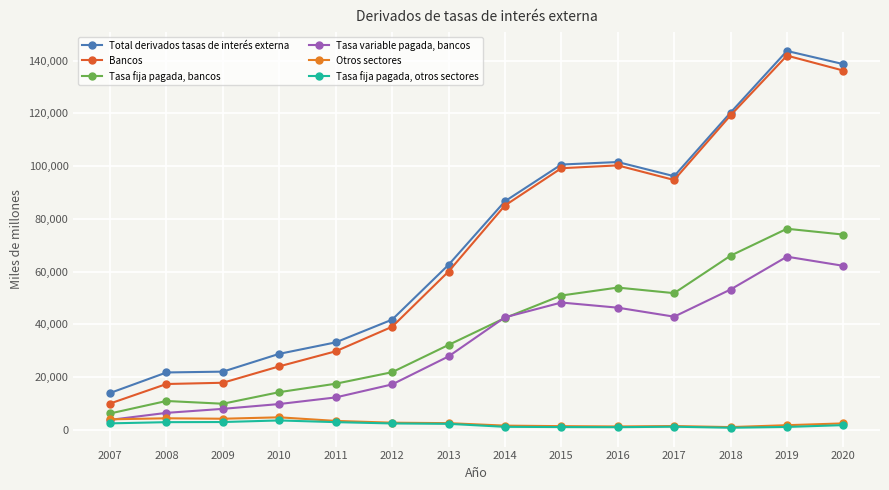

True or false: Tasa variable pagada, bancos and Total derivados tasas de interés externa cross at least once.

False